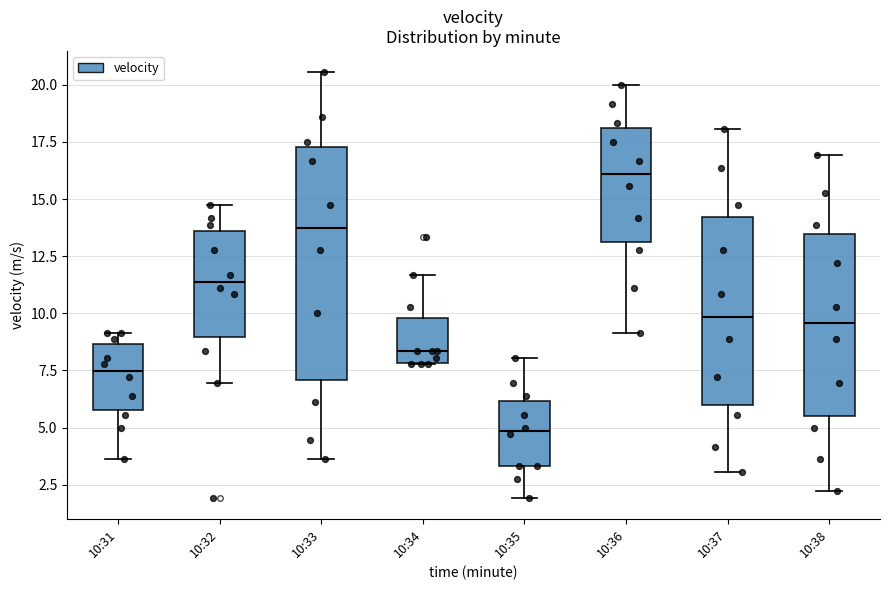

Reading left to right, transcribe this box plot: for each box, give where its median line is, the range the box spans, and where its two whiskers end, as read against the y-axis. The values are not printed on the chart, so give them approximately, as read against the axis.

10:31: median 7.5, box 6.0 to 8.5, whiskers 3.5 to 9.0
10:32: median 11.5, box 9.0 to 13.5, whiskers 7.0 to 14.5
10:33: median 13.5, box 7.0 to 17.5, whiskers 3.5 to 20.5
10:34: median 8.5, box 8.0 to 10.0, whiskers 8.0 to 11.5
10:35: median 5.0, box 3.5 to 6.0, whiskers 2.0 to 8.0
10:36: median 16.0, box 13.0 to 18.0, whiskers 9.0 to 20.0
10:37: median 10.0, box 6.0 to 14.0, whiskers 3.0 to 18.0
10:38: median 9.5, box 5.5 to 13.5, whiskers 2.0 to 17.0